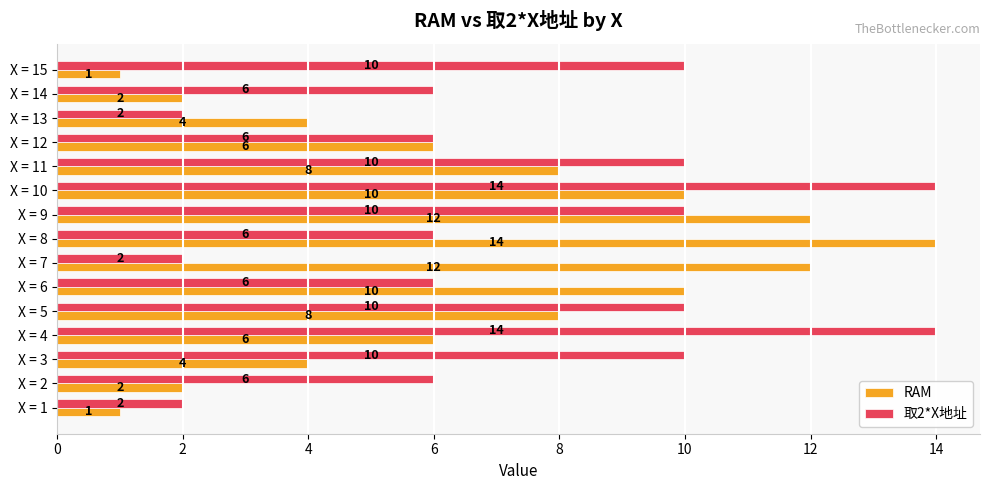

What is the maximum value for 取2*X地址?

14